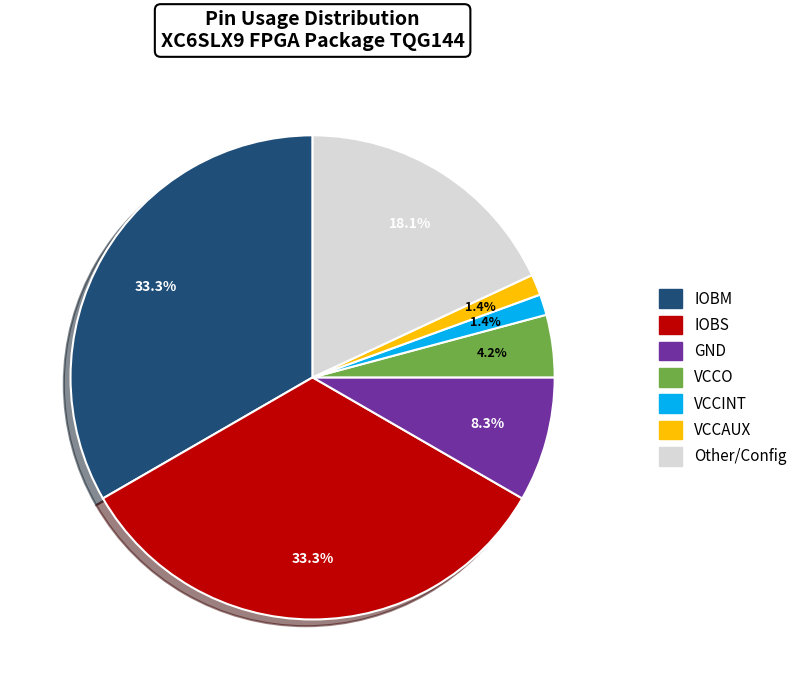

Is there any slice that represents more than half of the pie?

No